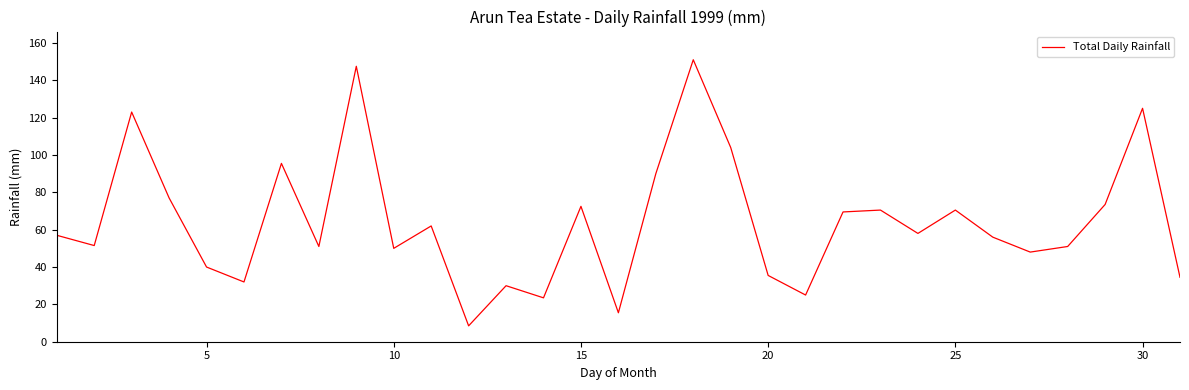

What is the difference between the maximum and minimum values?

142.5